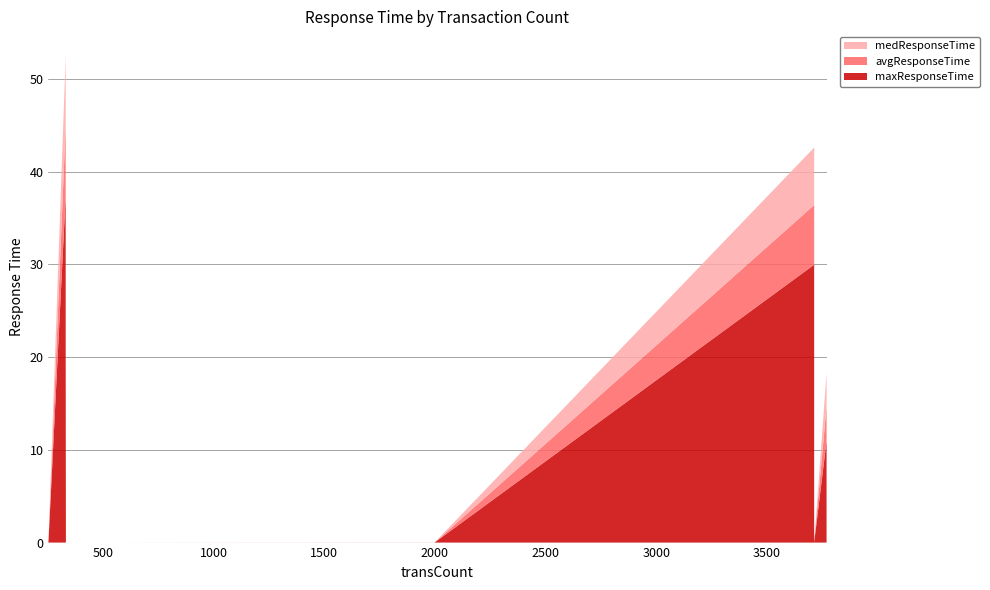

Reading left to right, list all the values displayed in this chart.

maxResponseTime: 333=21.5	332=37.4	333=8.5	3713=30.0	3769=11.0	1998=0.0	333=0.0	333=0.0	333=0.0	254=0.0	1997=0.0	332=0.0	333=0.1	333=0.0	3713=0.0	1997=0.0	333=0.1	333=0.0	333=0.0
avgResponseTime: 333=14.9	332=7.6	333=7.3	3713=6.4	3769=3.7	1998=0.0	333=0.0	333=0.0	333=0.0	254=0.0	1997=0.0	332=0.0	333=0.0	333=0.0	3713=0.0	1997=0.0	333=0.0	333=0.0	333=0.0
medResponseTime: 333=14.8	332=7.5	333=7.3	3713=6.2	3769=3.6	1998=0.0	333=0.0	333=0.0	333=0.0	254=0.0	1997=0.0	332=0.0	333=0.0	333=0.0	3713=0.0	1997=0.0	333=0.0	333=0.0	333=0.0